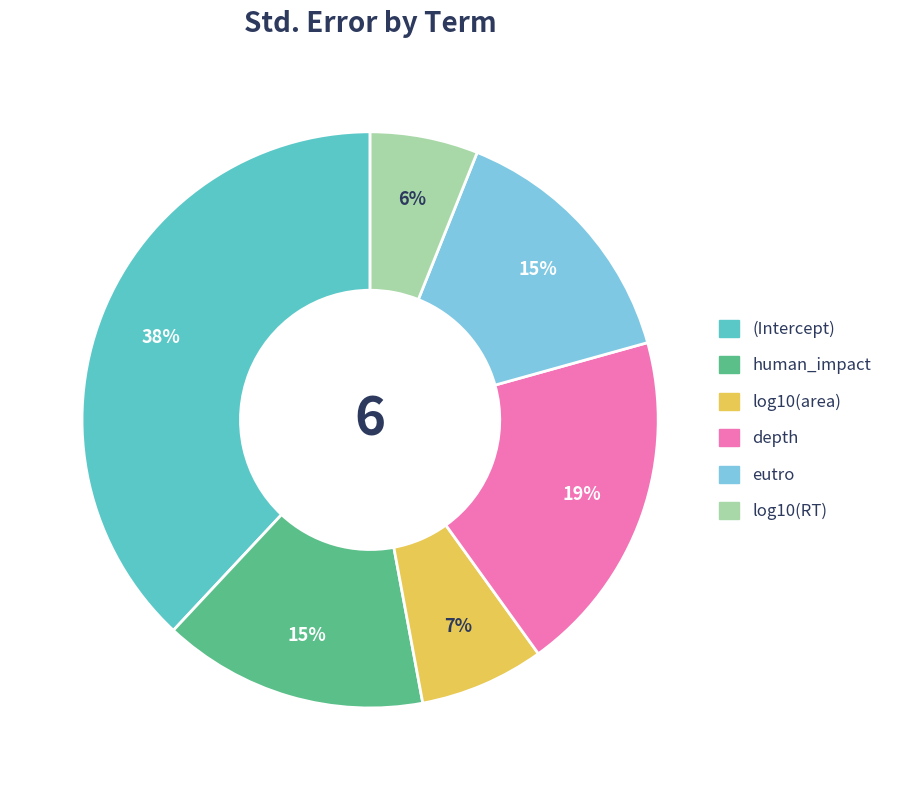

Is the sum of human_impact and depth greater than half?

No